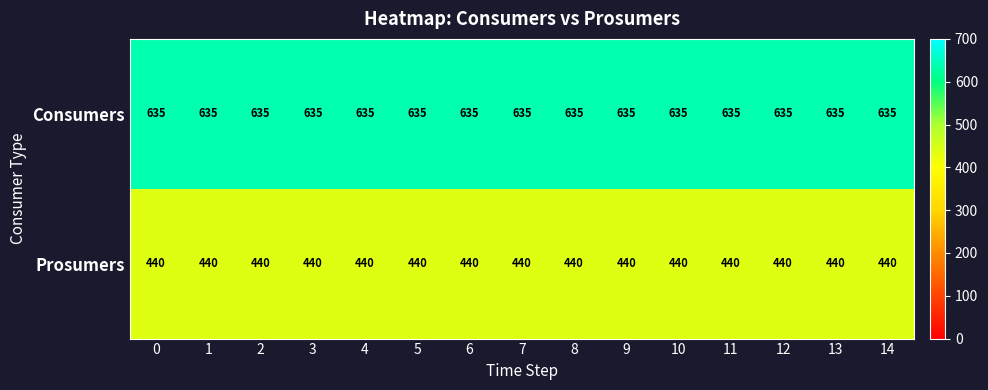

What is the spread (max minus min) of values at 4?

195